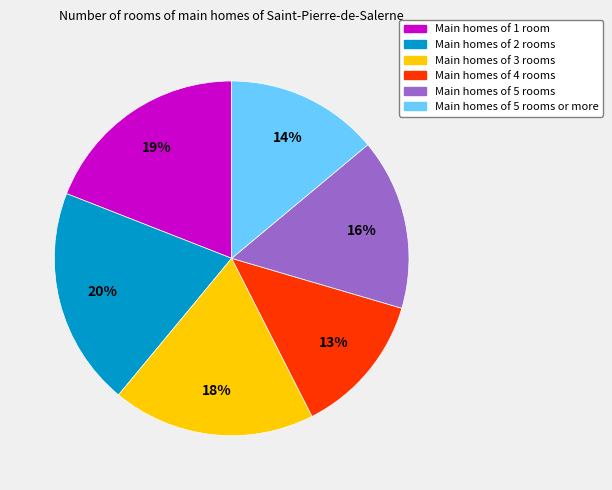

Is there a majority slice in this chart?

No